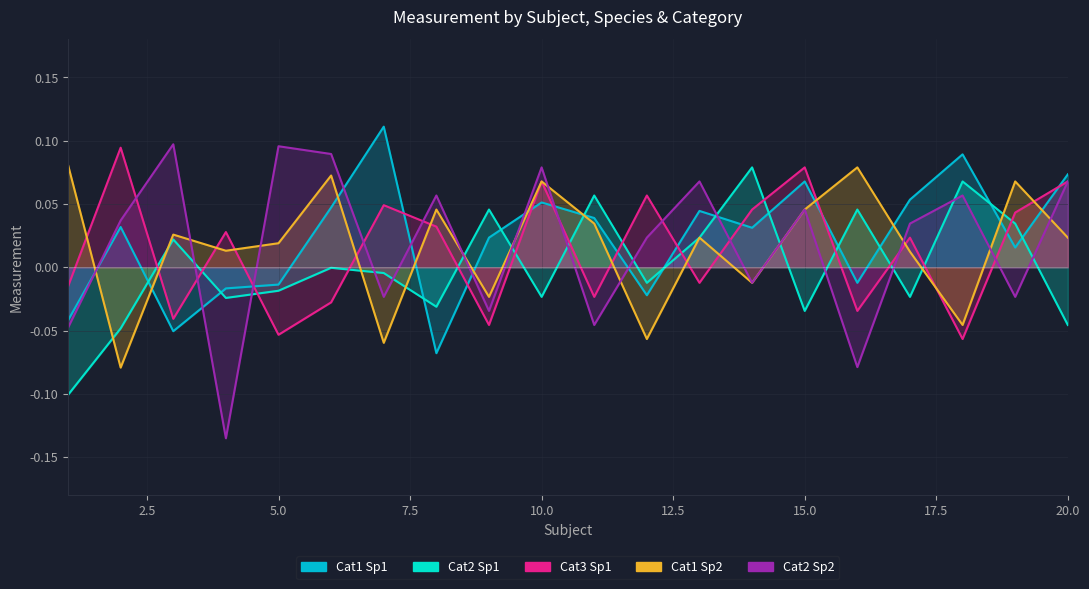

Which label corresponds to the largest value in the chart?

7